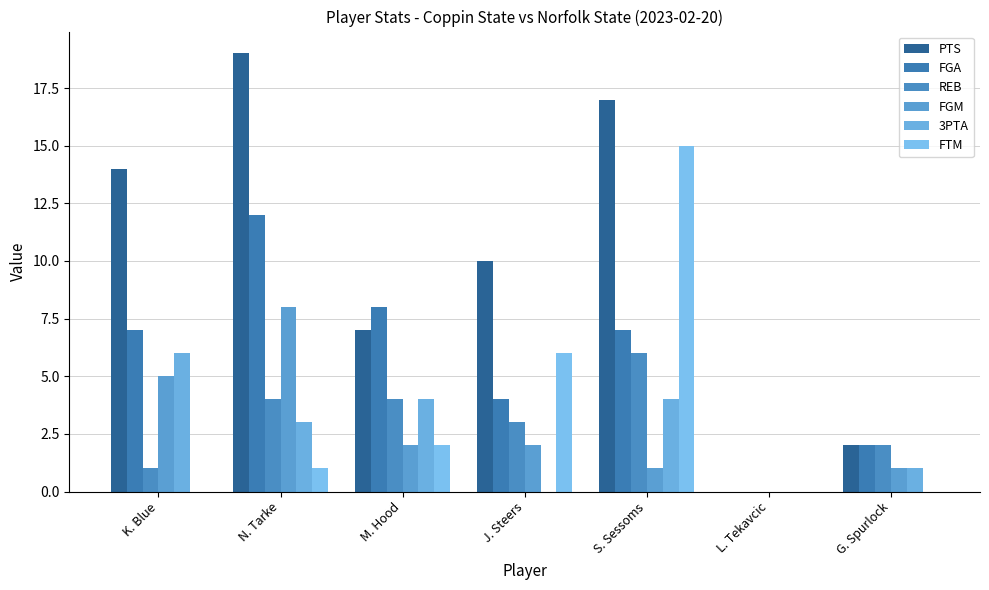

What is the difference between the second highest and minimum values in the FTM series?

6